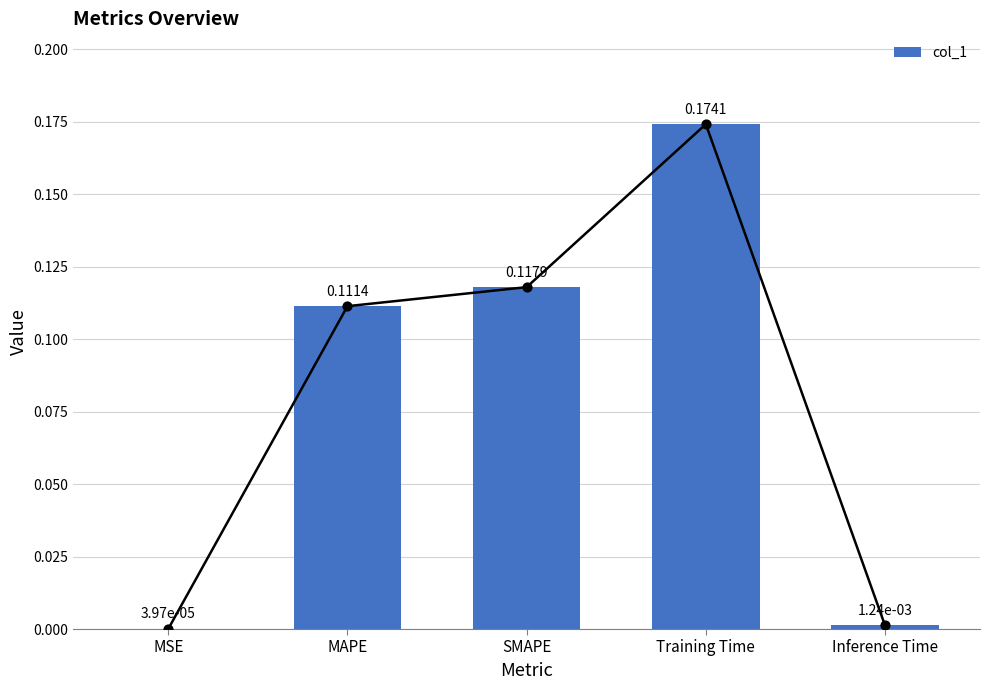

What is the change in value from MSE to MAPE?

+0.1